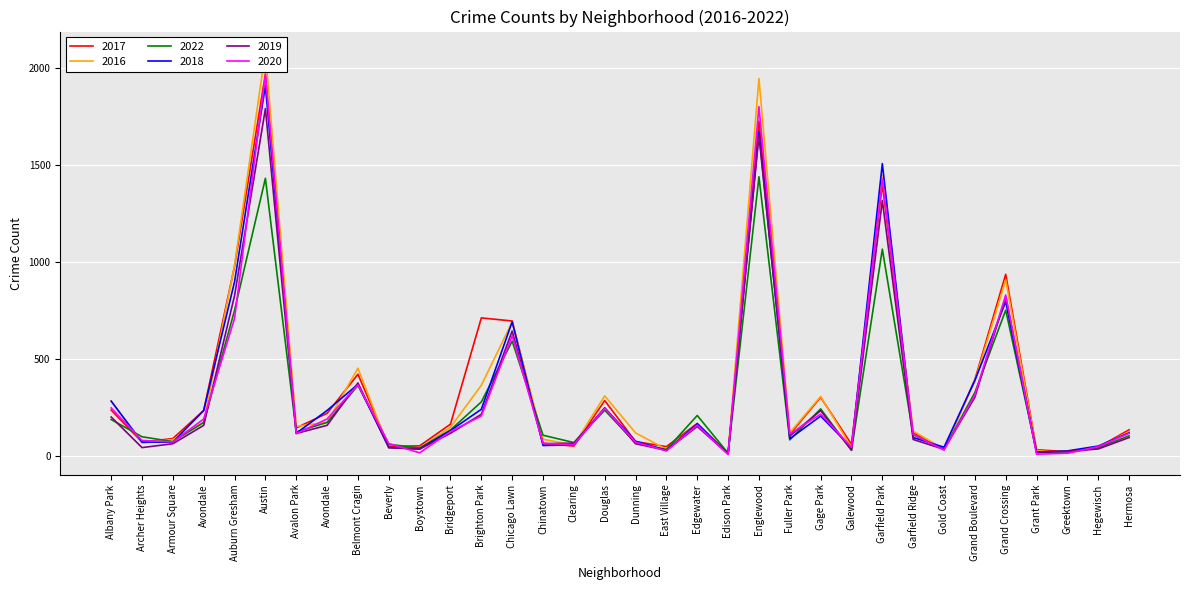

What are all the series names shown in the legend?

2017, 2016, 2022, 2018, 2019, 2020